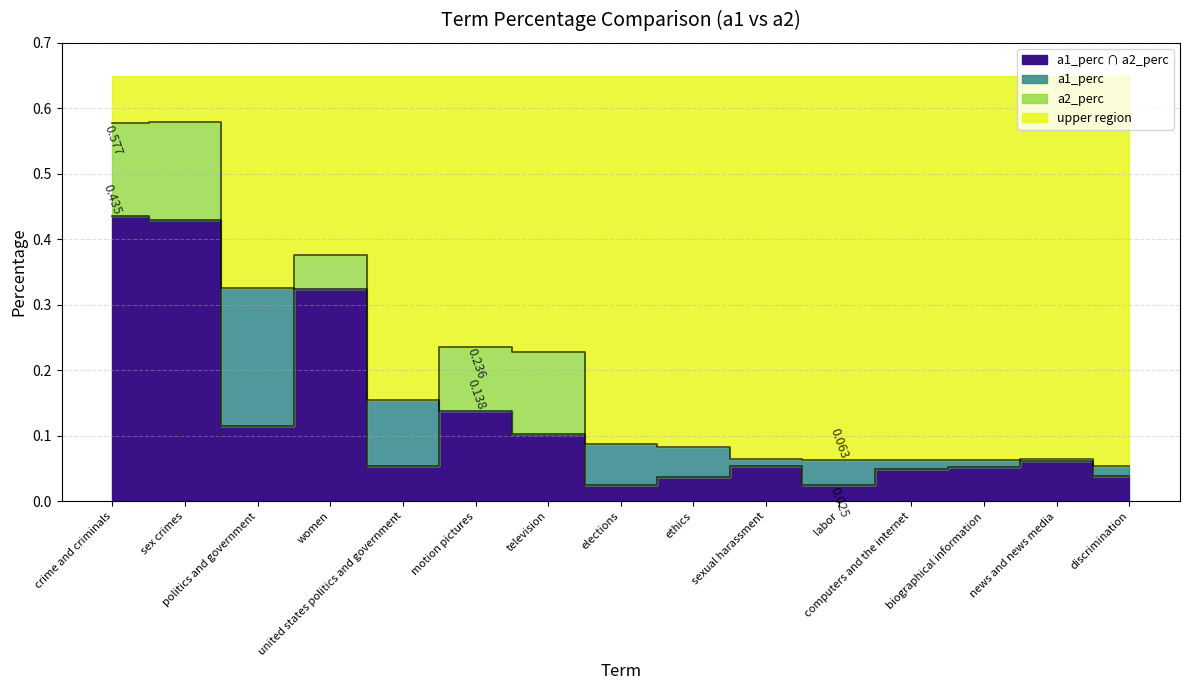

Count the number of categories in the chart.

15